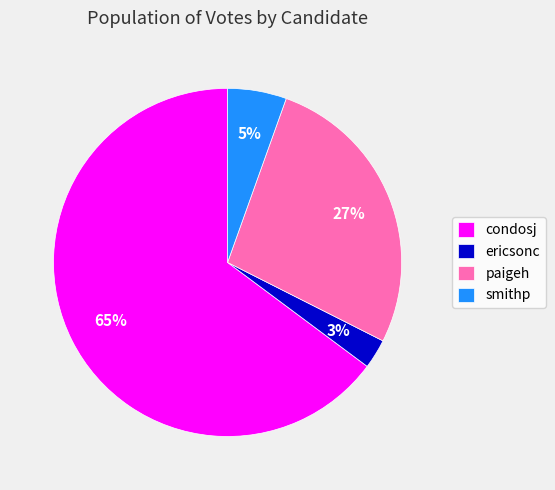

To the nearest percent, what percentage of the pie is paigeh?

27%